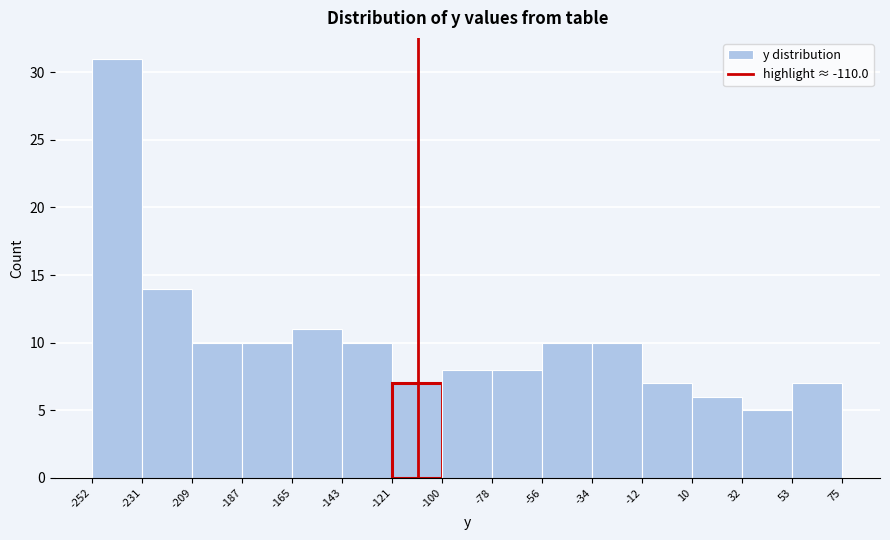

What is the height of the bar covering 32 to 53 on the x-axis? The values are not printed on the chart, so give them approximately, as read against the axis.

5